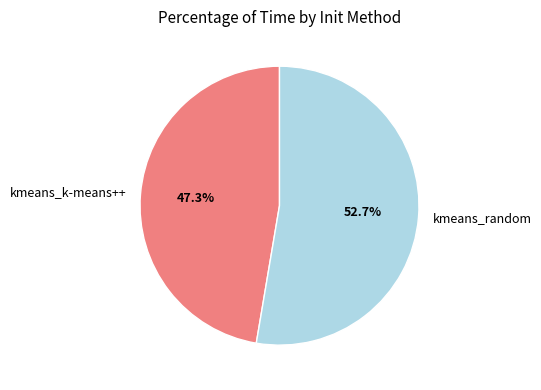

To the nearest percent, what percentage of the pie is kmeans_k-means++?

47%